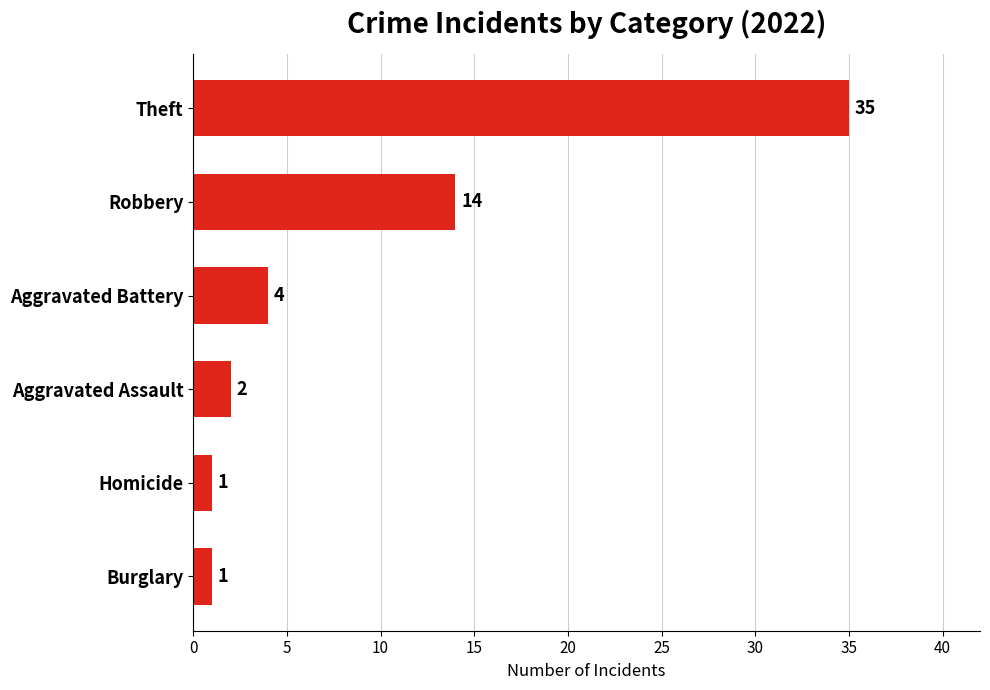

Between Aggravated Assault and Robbery, which is larger?

Robbery